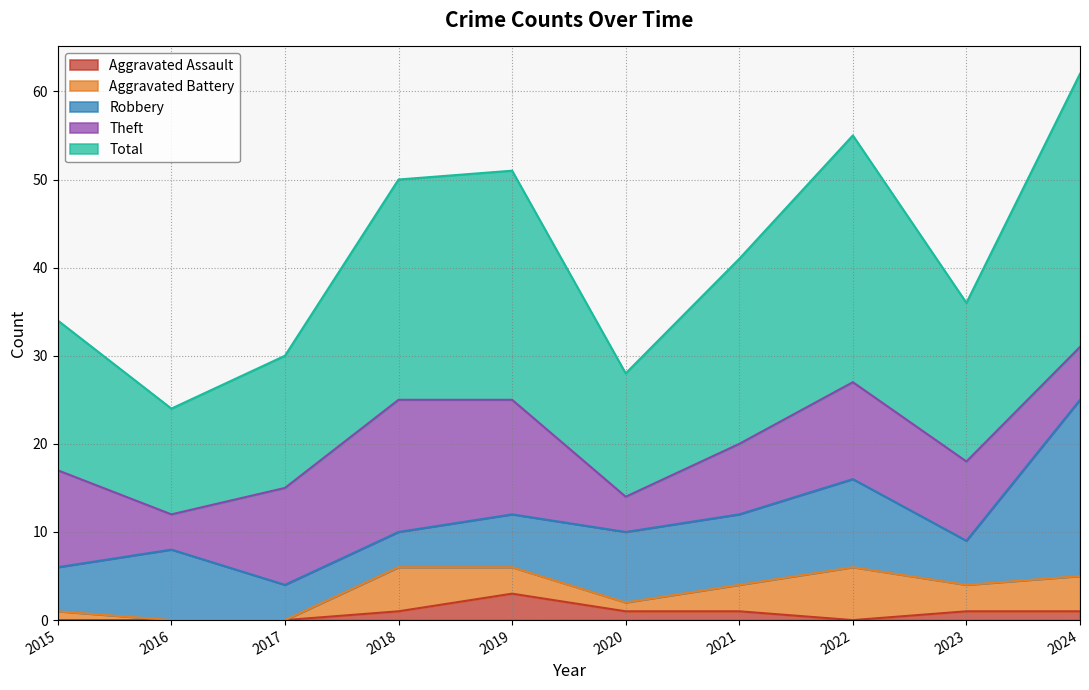

Does the chart display data point markers on the line(s)?

No